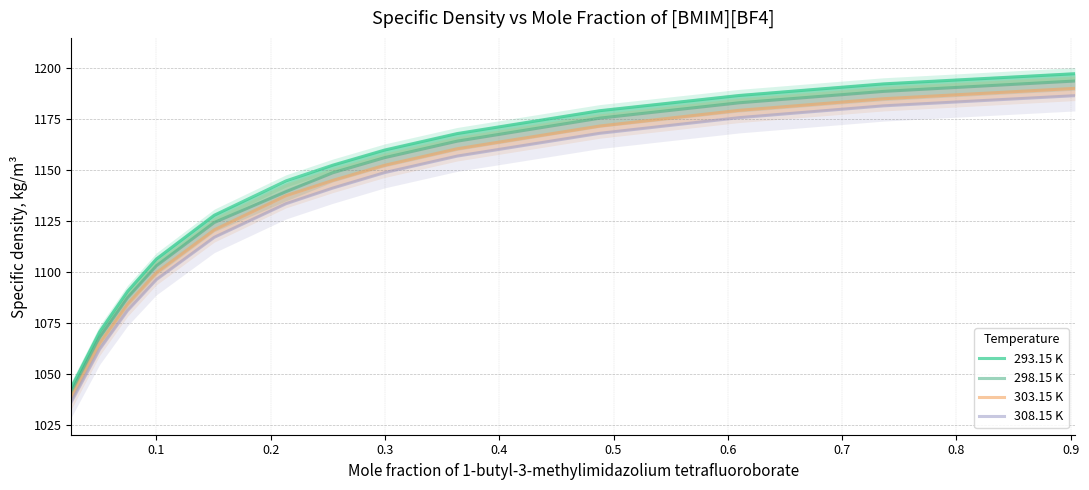

True or false: 303.15 K and 308.15 K intersect in this chart.

False